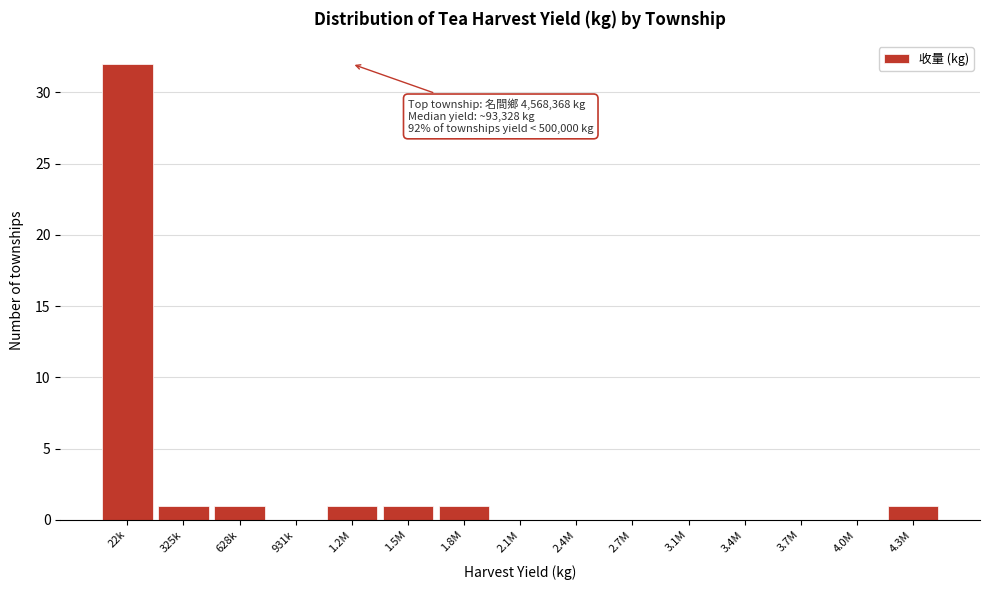

Reading left to right, what are all the values shown in this chart?

22k=32	325k=1	628k=1	931k=0	1.2M=1	1.5M=1	1.8M=1	2.1M=0	2.4M=0	2.7M=0	3.1M=0	3.4M=0	3.7M=0	4.0M=0	4.3M=1